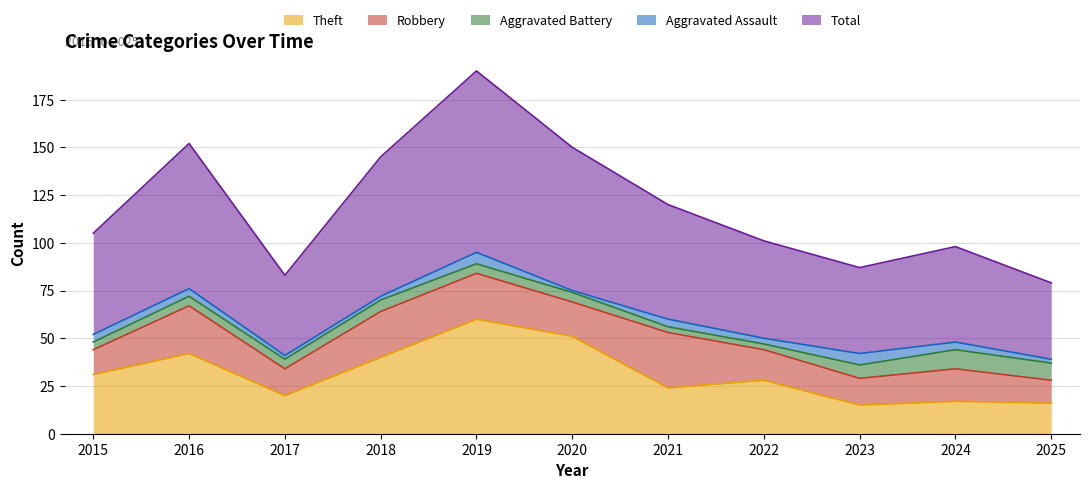

What is the sum of all Total values?

660